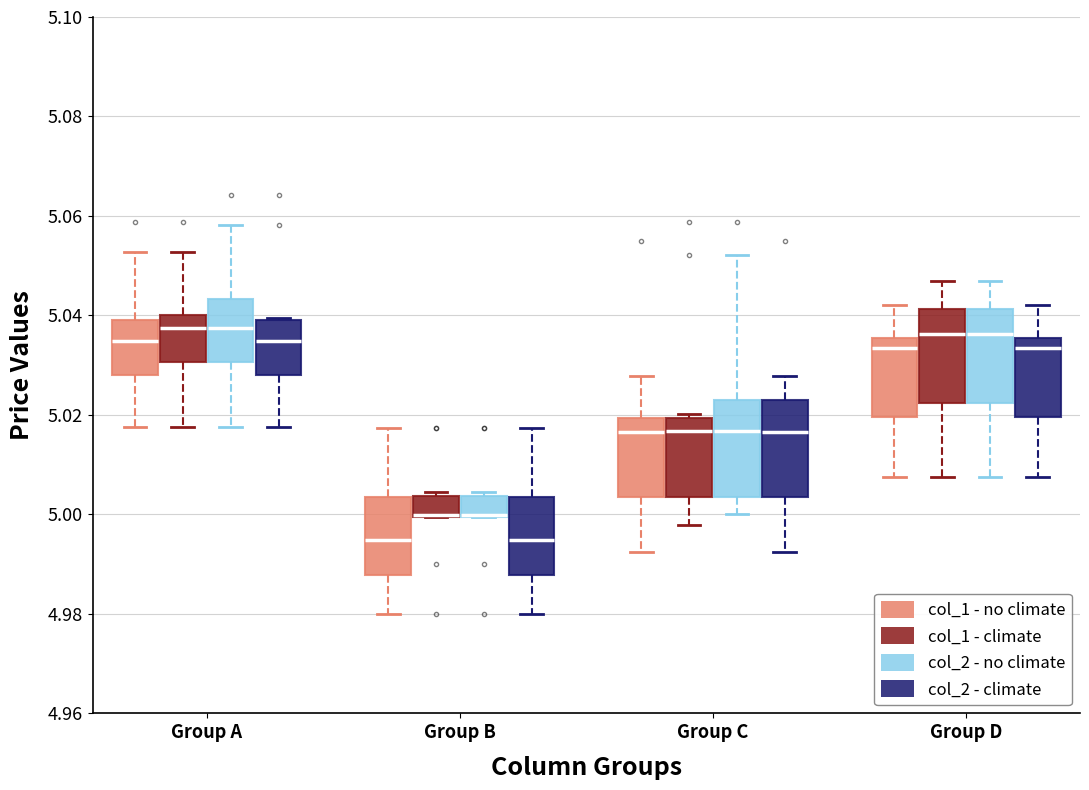

Reading left to right, transcribe this box plot: for each box, give where its median line is, the range the box spans, and where its two whiskers end, as read against the y-axis. The values are not printed on the chart, so give them approximately, as read against the axis.

Group A (col_1 - no climate): median 5.034, box 5.028 to 5.040, whiskers 5.018 to 5.052
Group A (col_1 - climate): median 5.038, box 5.030 to 5.040, whiskers 5.018 to 5.052
Group A (col_2 - no climate): median 5.038, box 5.030 to 5.044, whiskers 5.018 to 5.058
Group A (col_2 - climate): median 5.034, box 5.028 to 5.040, whiskers 5.018 to 5.040
Group B (col_1 - no climate): median 4.994, box 4.988 to 5.004, whiskers 4.980 to 5.018
Group B (col_1 - climate): median 5.000 (drawn on the box's lower edge), box 5.000 to 5.004, whiskers 5.000 to 5.004 (just above the box's upper edge)
Group B (col_2 - no climate): median 5.000 (drawn on the box's lower edge), box 5.000 to 5.004, whiskers 5.000 to 5.004 (just above the box's upper edge)
Group B (col_2 - climate): median 4.994, box 4.988 to 5.004, whiskers 4.980 to 5.018
Group C (col_1 - no climate): median 5.016, box 5.004 to 5.020, whiskers 4.992 to 5.028
Group C (col_1 - climate): median 5.016, box 5.004 to 5.020, whiskers 4.998 to 5.020 (just above the box's upper edge)
Group C (col_2 - no climate): median 5.016, box 5.004 to 5.024, whiskers 5.000 to 5.052
Group C (col_2 - climate): median 5.016, box 5.004 to 5.024, whiskers 4.992 to 5.028
Group D (col_1 - no climate): median 5.034, box 5.020 to 5.036, whiskers 5.008 to 5.042
Group D (col_1 - climate): median 5.036, box 5.022 to 5.042, whiskers 5.008 to 5.048
Group D (col_2 - no climate): median 5.036, box 5.022 to 5.042, whiskers 5.008 to 5.048
Group D (col_2 - climate): median 5.034, box 5.020 to 5.036, whiskers 5.008 to 5.042